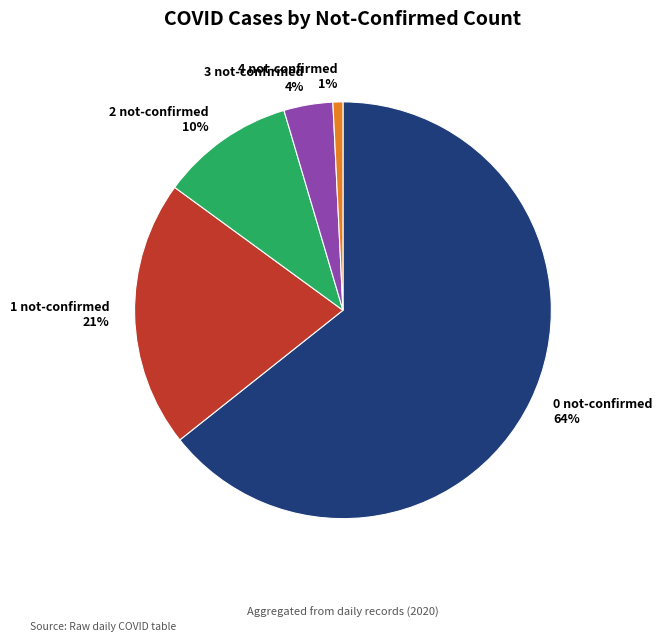

The 0 not-confirmed slice represents 64% of the pie. True or false?

True